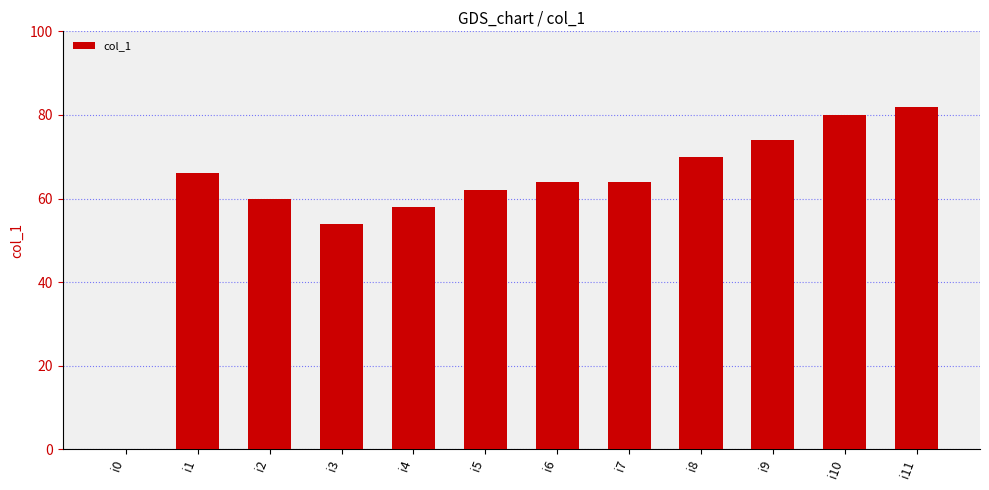

What is the approximate value at i4, to the nearest 5?

60